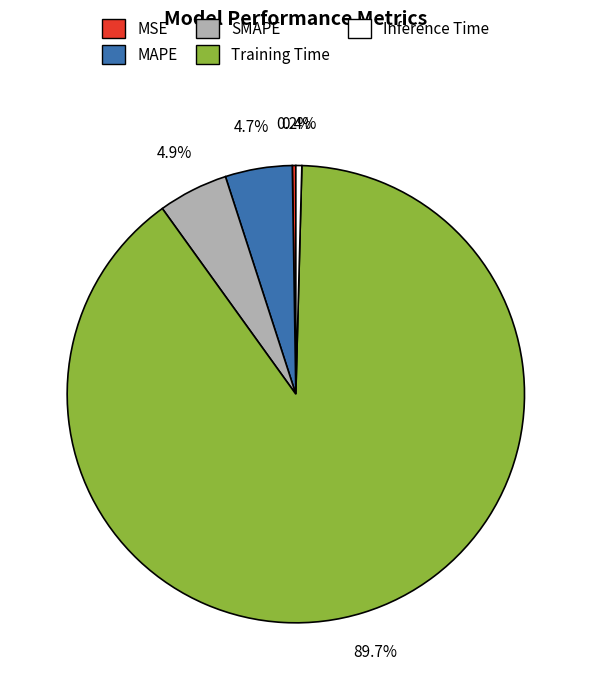

What percentage is NOT represented by Inference Time?

99.6%